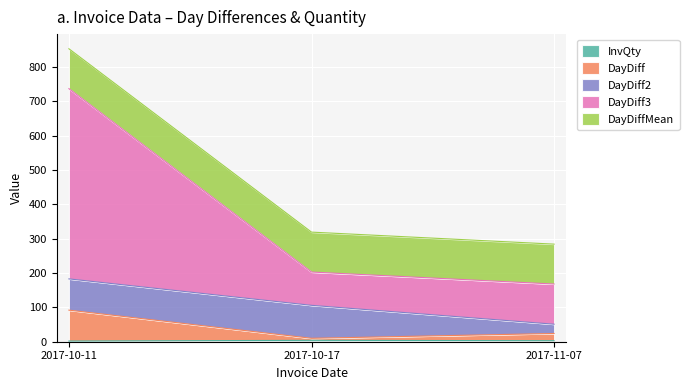

At which label does DayDiff3 first exceed 203?

2017-10-11